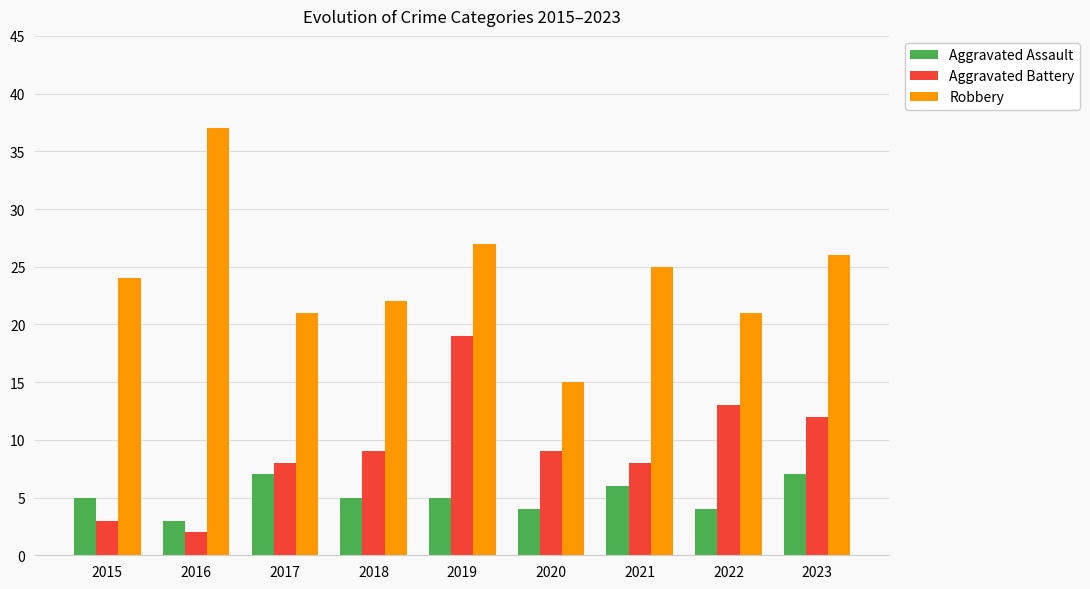

What is the difference between the maximum and second lowest values in the Robbery series?

16